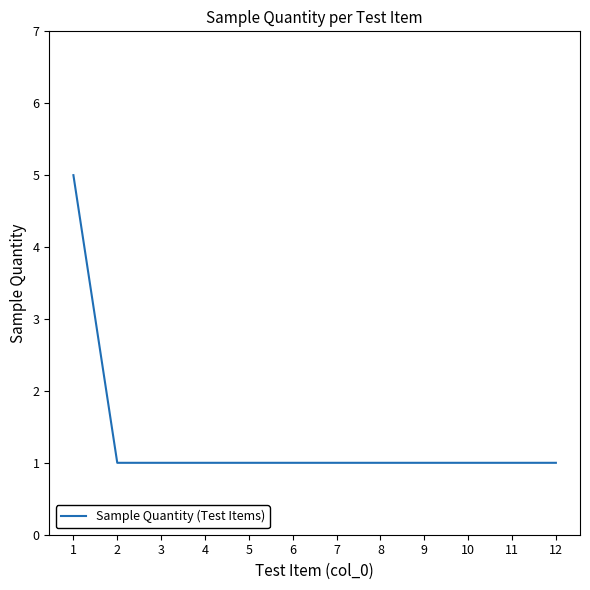

What is the difference between the maximum and minimum values?

4